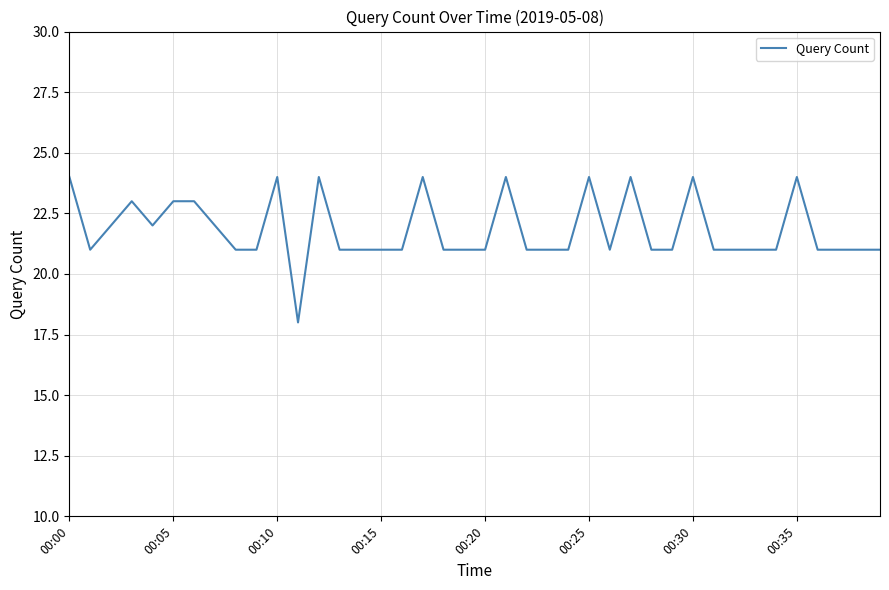

What is the minimum value shown in the chart?

18